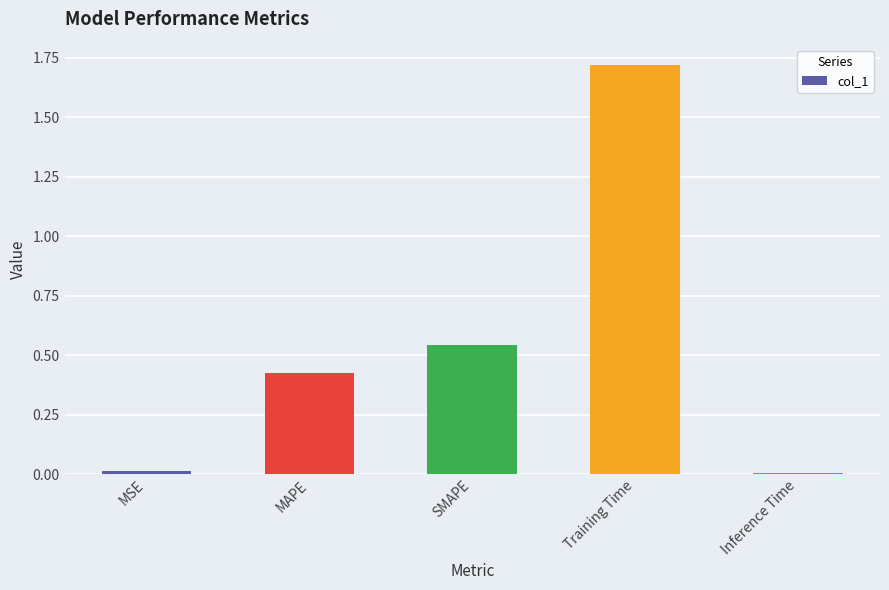

What position from the left is Inference Time?

5